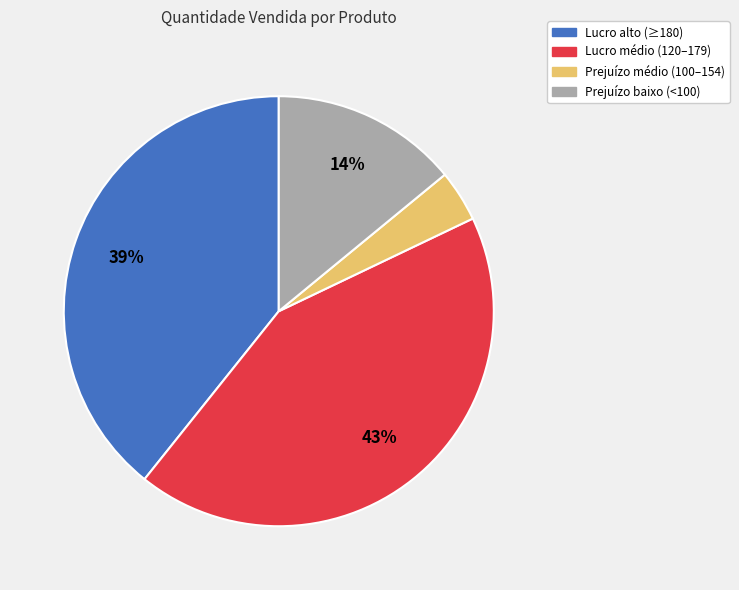

Is there any slice that represents more than half of the pie?

No